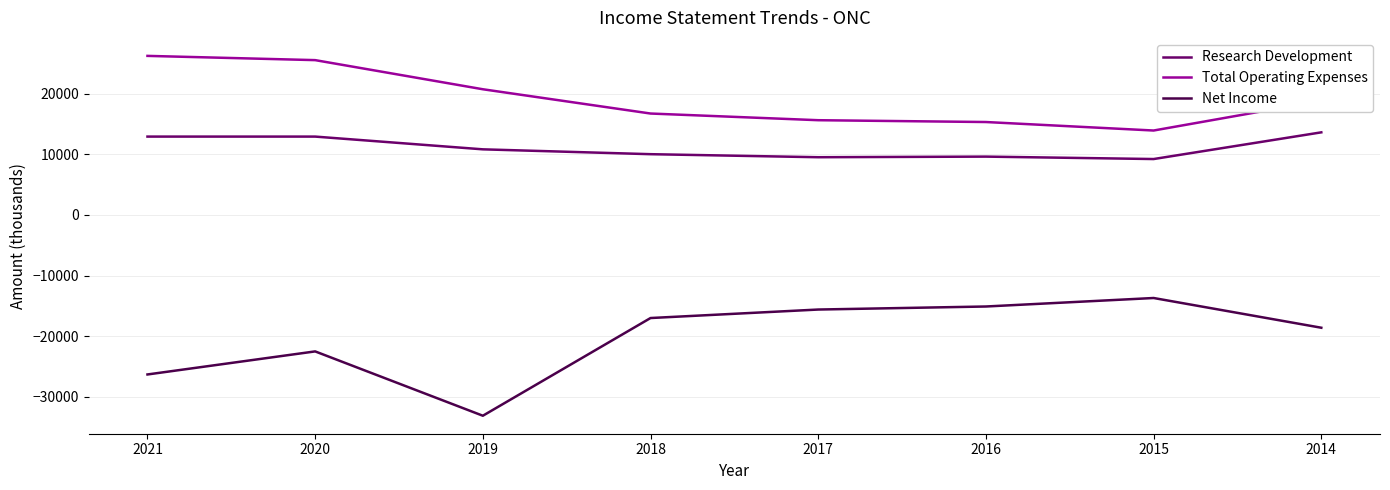

Does the chart display data point markers on the line(s)?

No